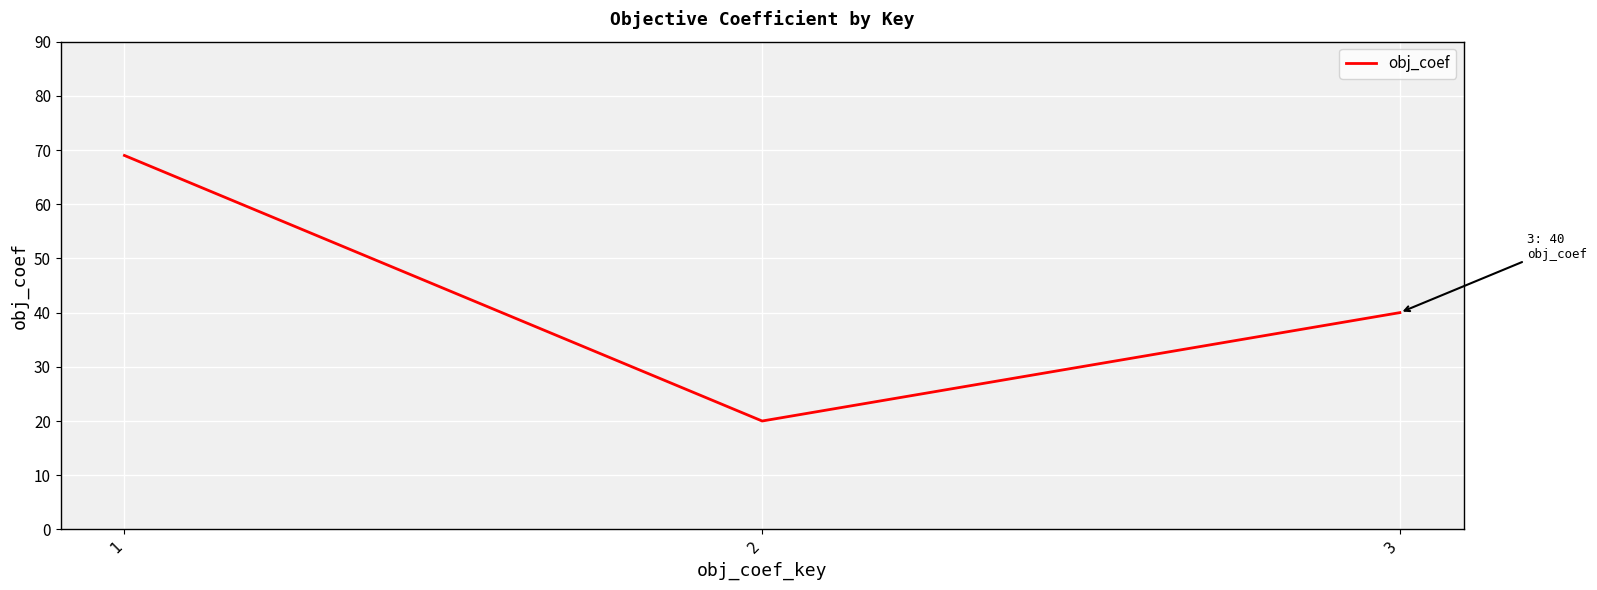

Reading left to right, extract all data points from this chart.

1=69	2=20	3=40